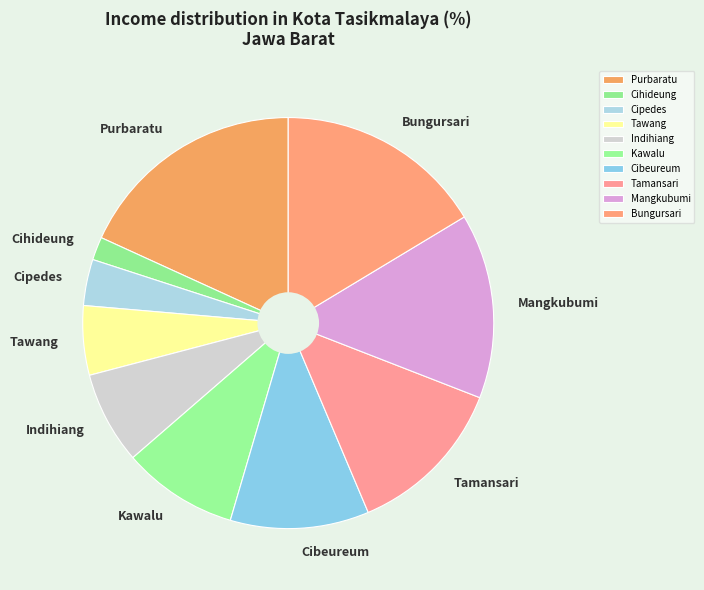

Is Mangkubumi the majority of the pie?

No